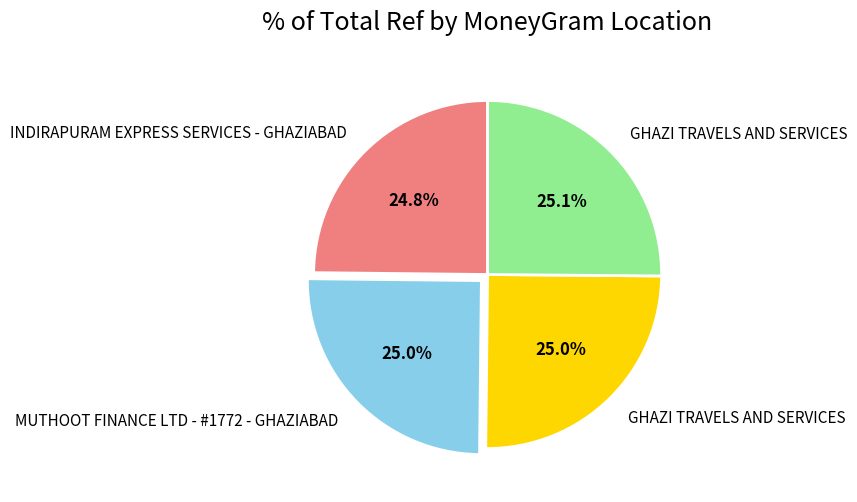

Does any single category account for the majority?

No